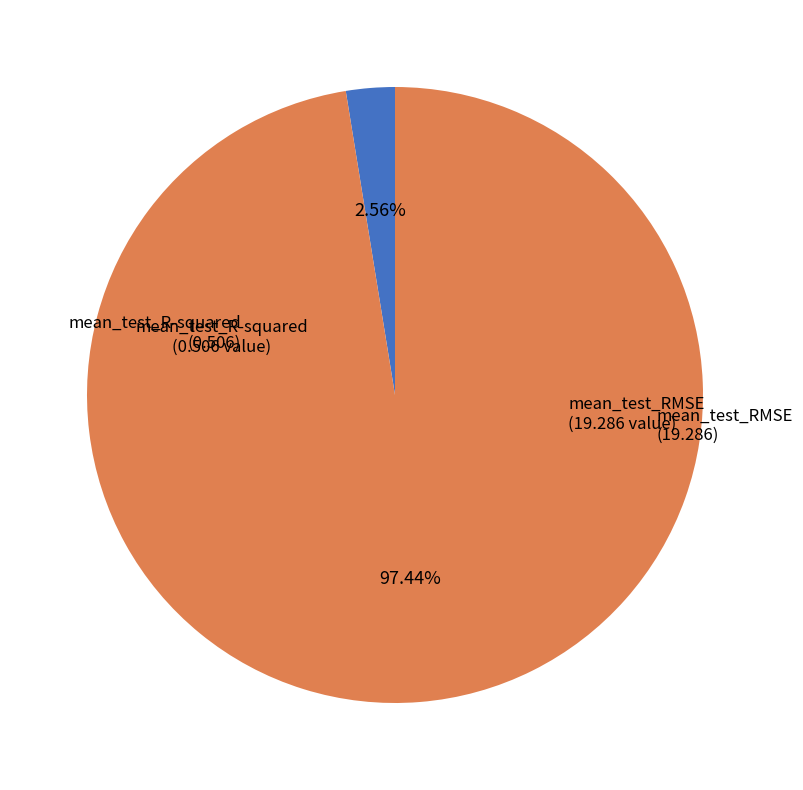

How much of the chart is everything except mean_test_RMSE?

2.6%